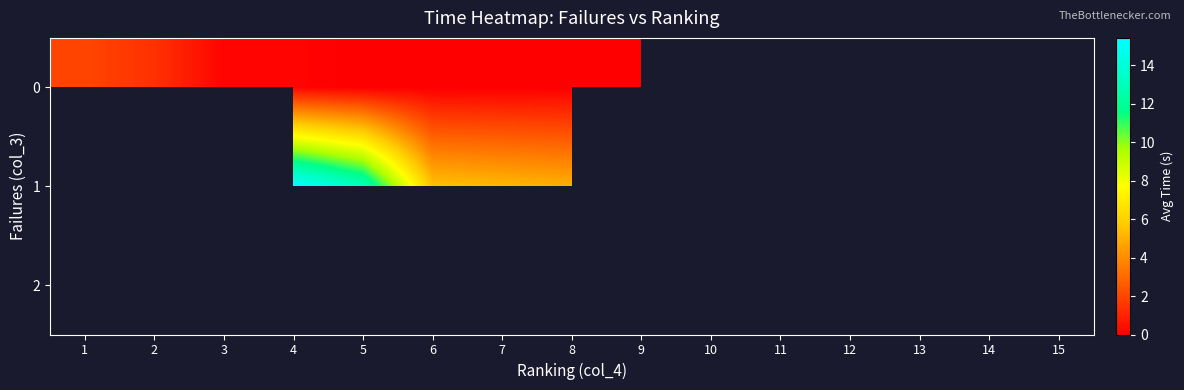

Where does the 0 series first go above 1?

1